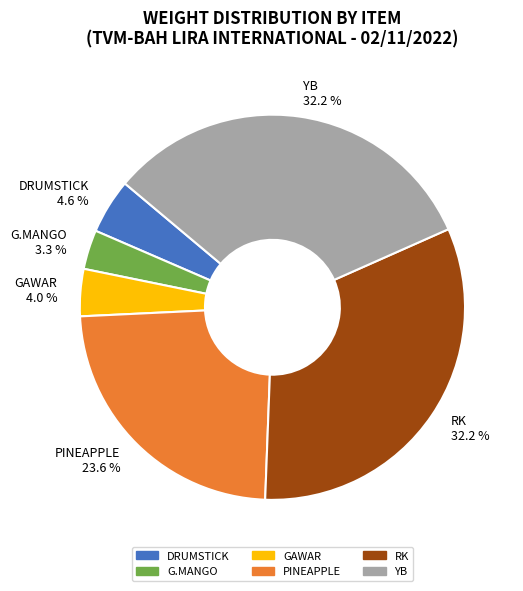

Is it true that RK is 32% of the pie?

True